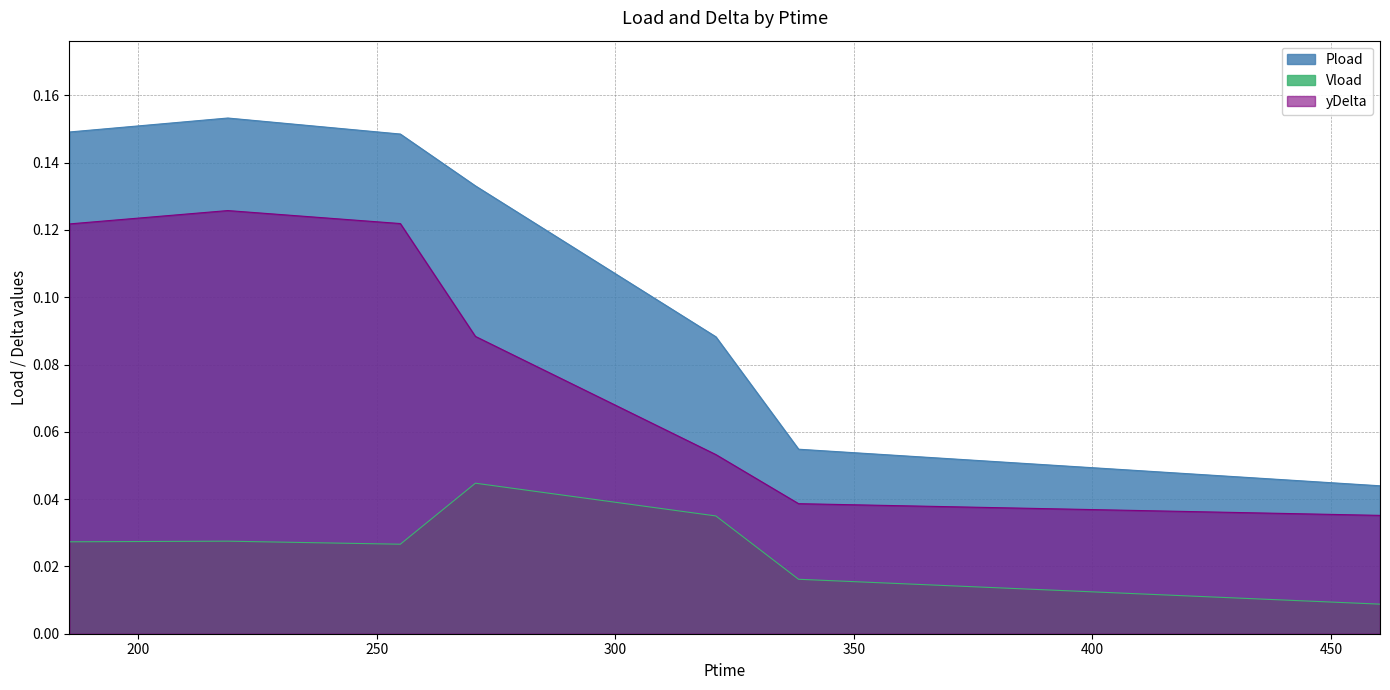

What is the label of the 7th point from the left?

460.308